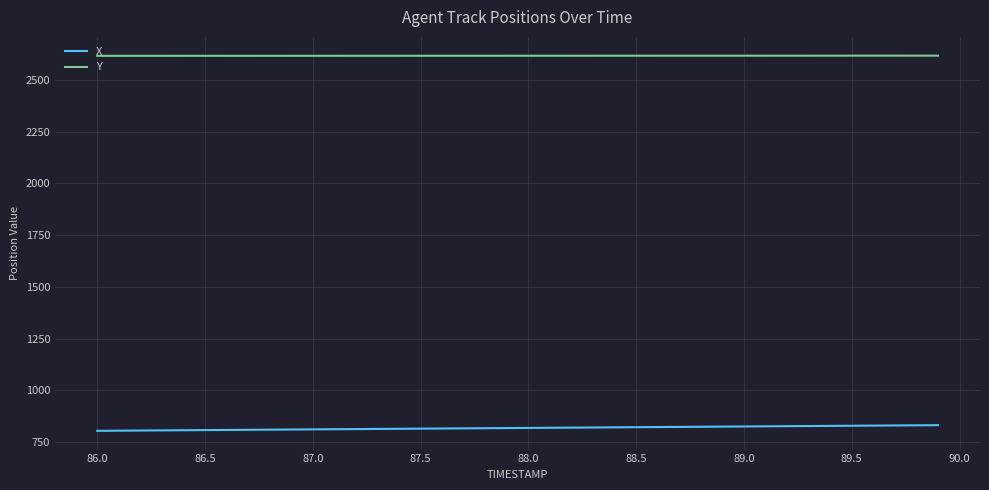

How many lines are shown in the chart?

2